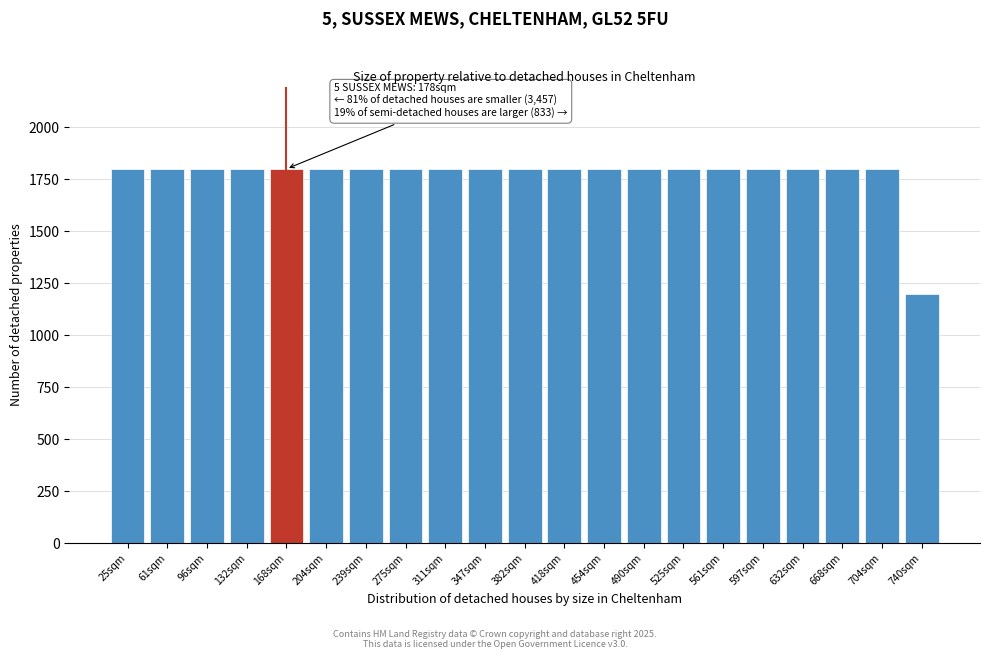

Reading right to left, what are all the values shown in this chart?

740sqm=1200	704sqm=1800	668sqm=1800	632sqm=1800	597sqm=1800	561sqm=1800	525sqm=1800	490sqm=1800	454sqm=1800	418sqm=1800	382sqm=1800	347sqm=1800	311sqm=1800	275sqm=1800	239sqm=1800	204sqm=1800	168sqm=1800	132sqm=1800	96sqm=1800	61sqm=1800	25sqm=1800